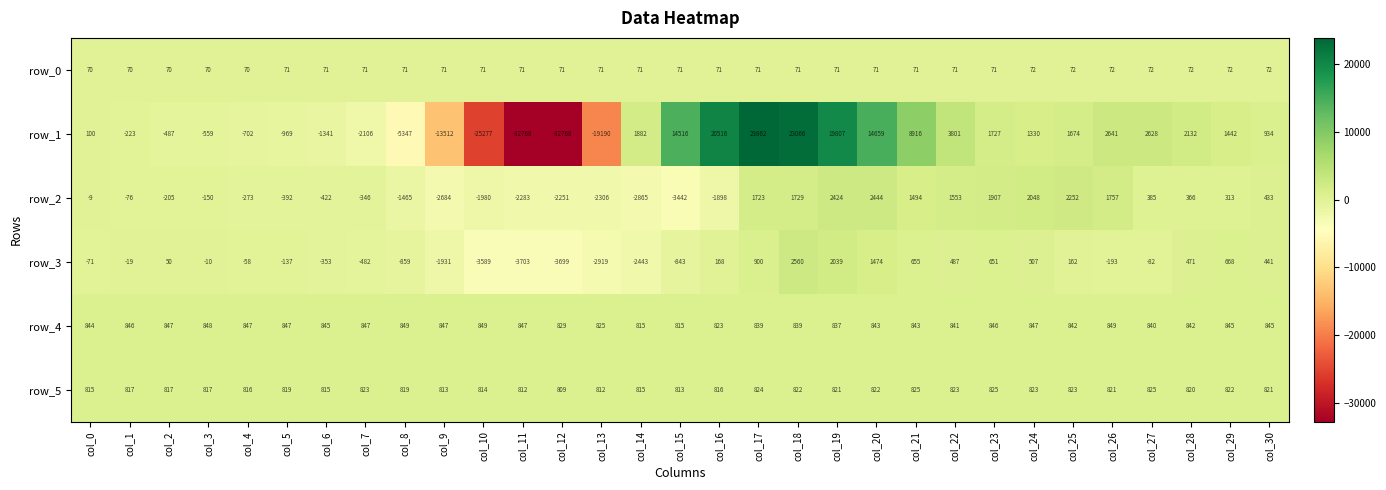

What is the minimum value for row_4?

815